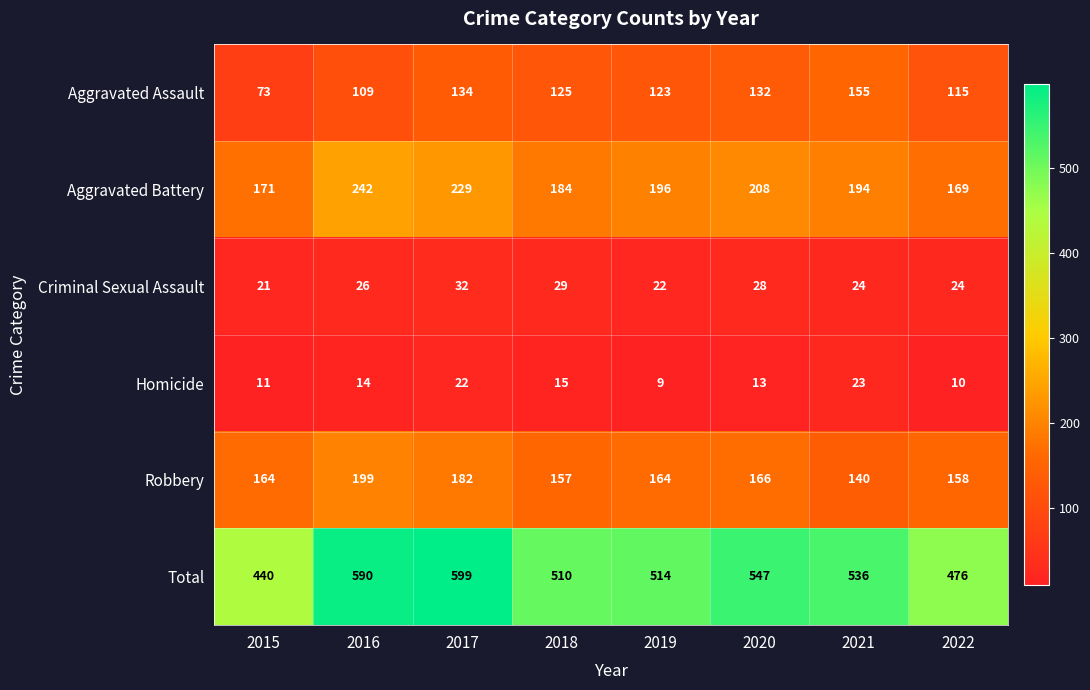

What is the difference between the second highest and minimum values in the Aggravated Battery series?

60